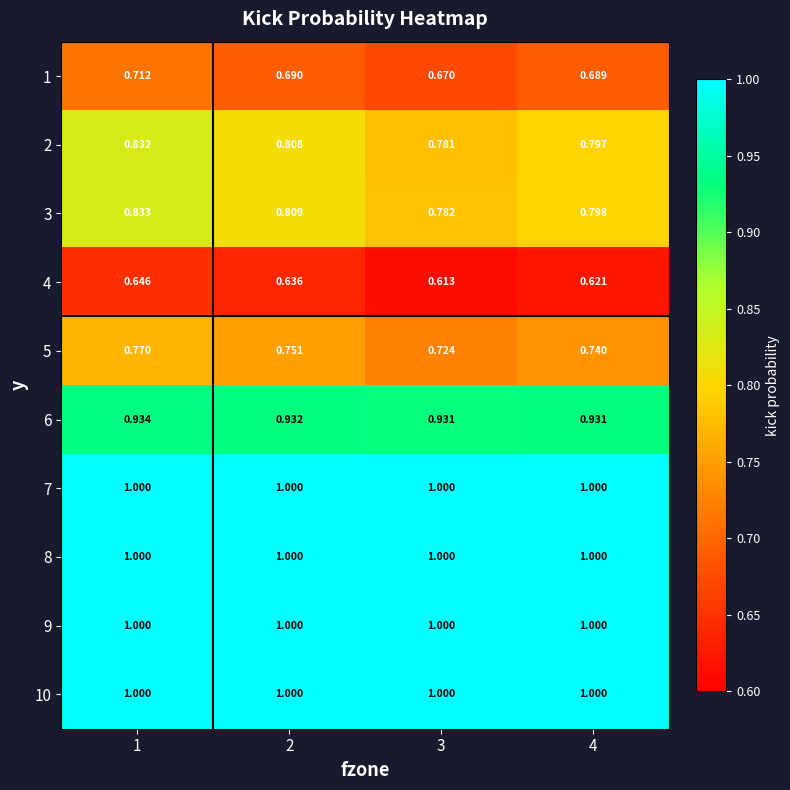

Is the value of 6 at 2 greater than the value of 8 at 1?

No